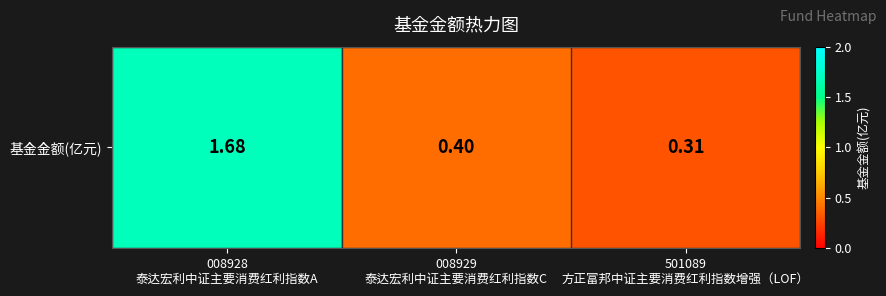

Reading right to left, extract all data points from this chart.

0.3	0.4	1.7